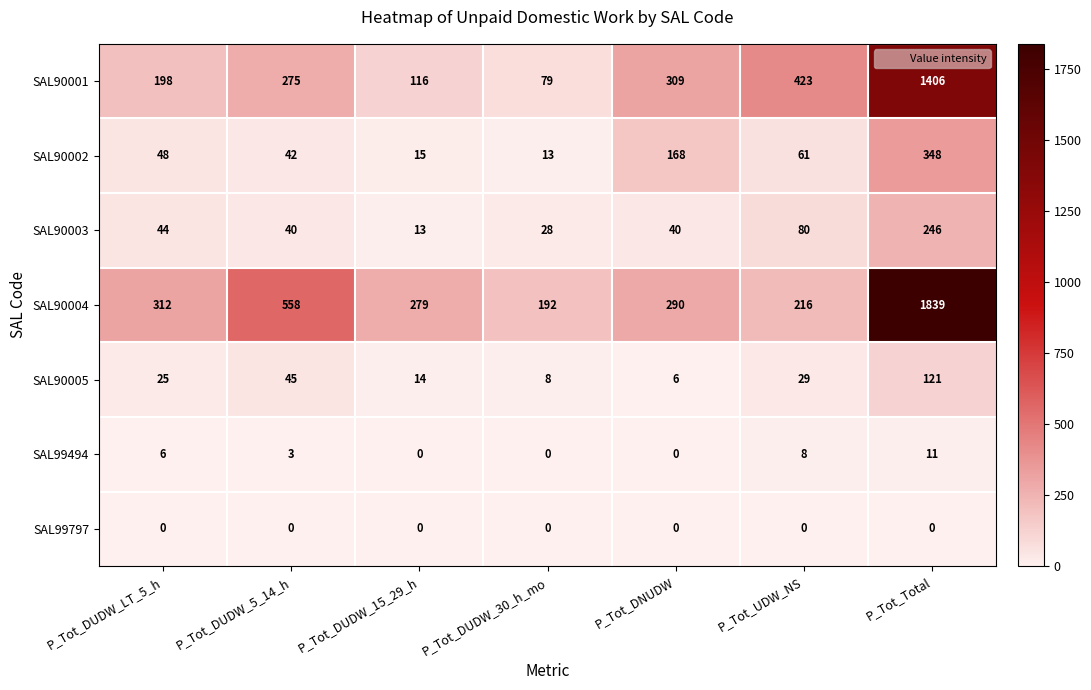

Which series changed the most between P_Tot_DUDW_5_14_h and P_Tot_DUDW_15_29_h?

SAL90004